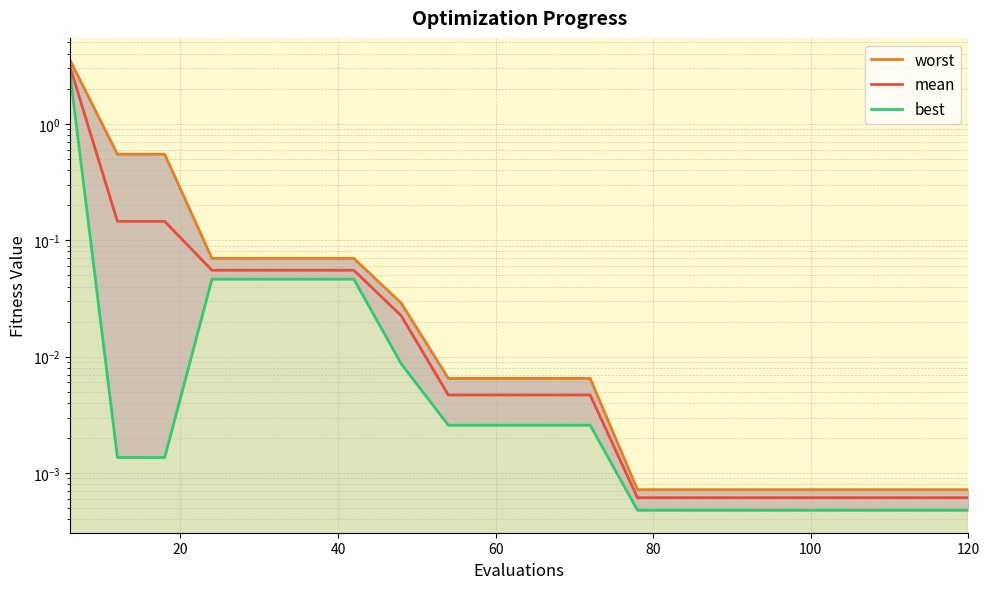

How many distinct data groups are displayed?

3